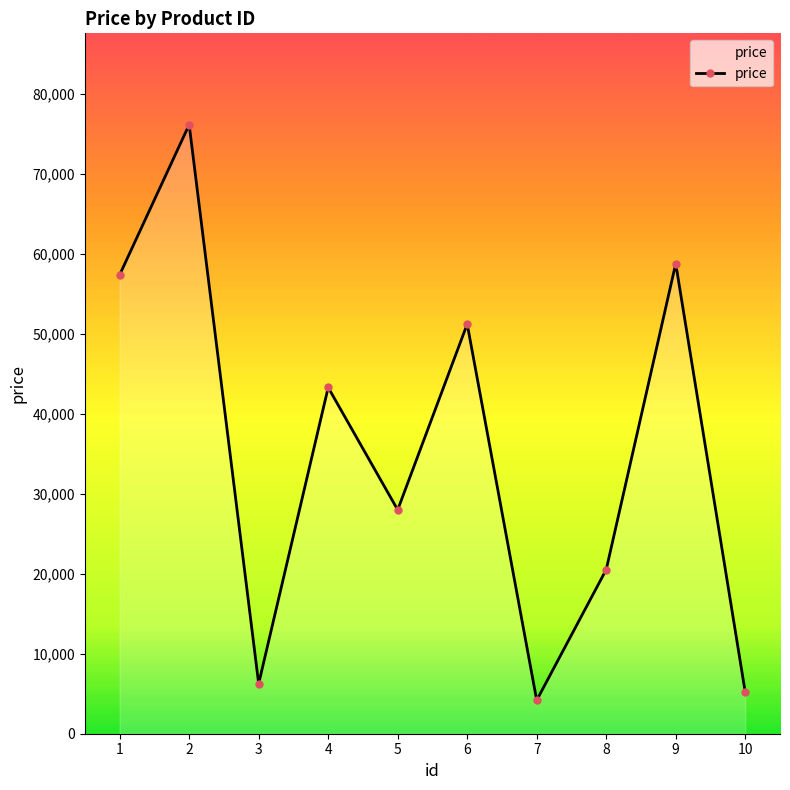

True or false: the data has more than 0 interior local peaks.

True